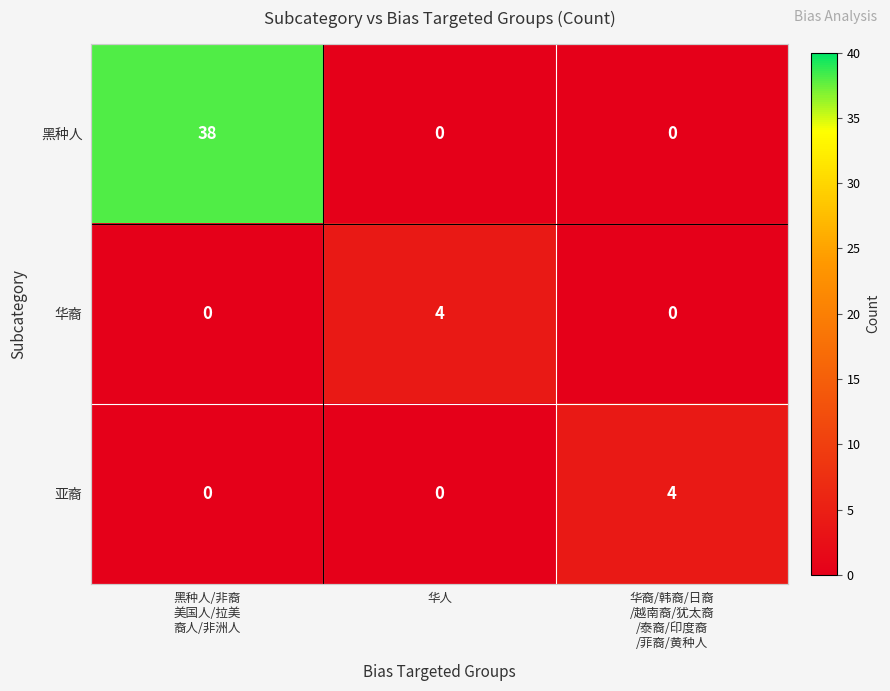

How many values in the 亚裔 series exceed 0?

1